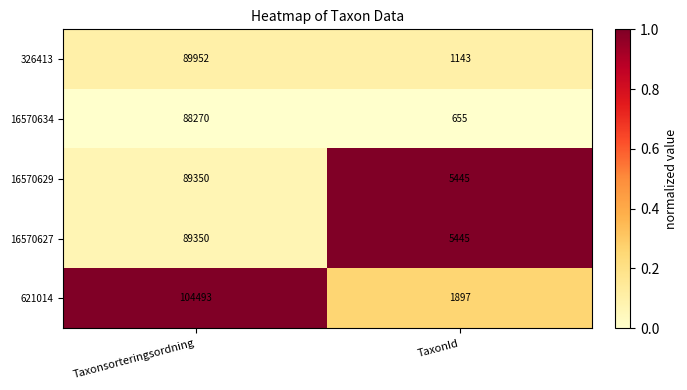

What is the total value across all series at Taxonsorteringsordning?

461415